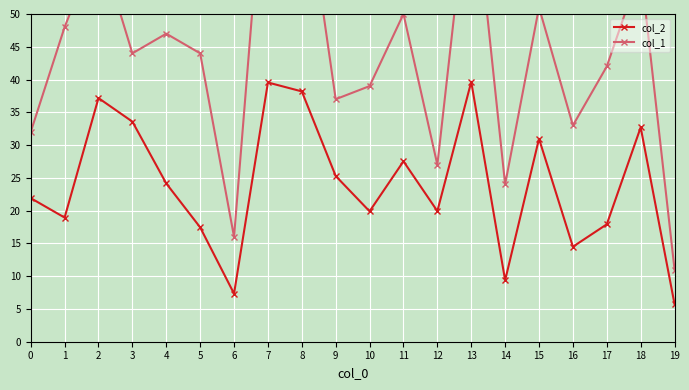

True or false: col_2 has more than 0 interior local peaks.

True